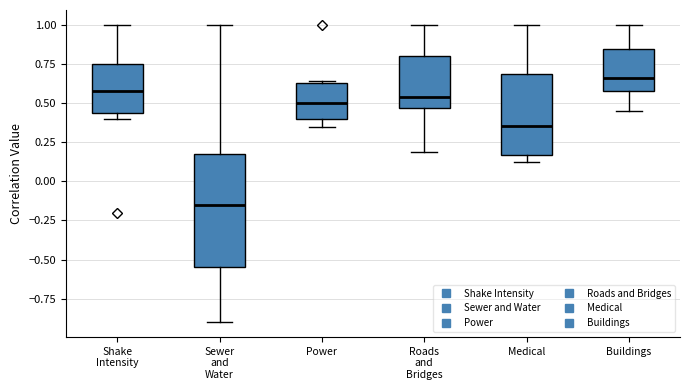

Which box's median line is the highest?

Buildings